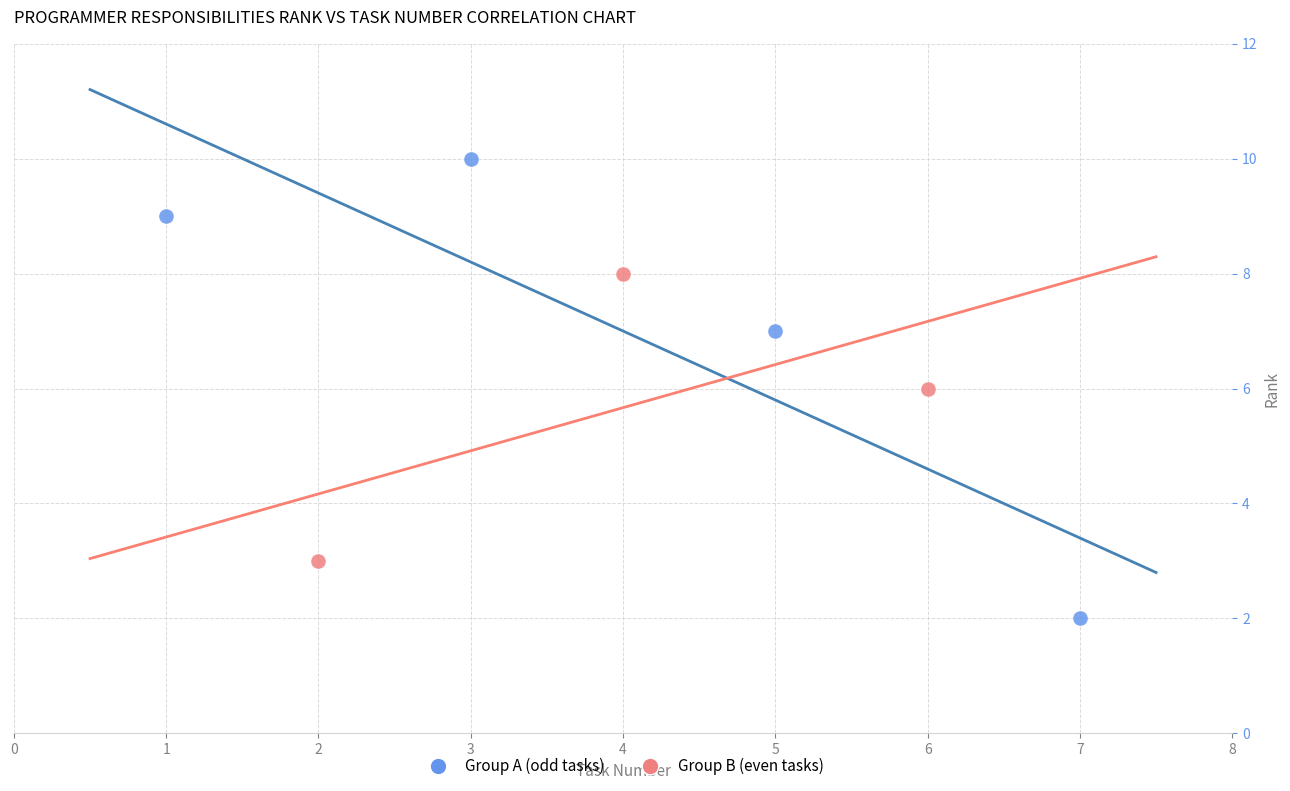

Which series contains the lowest Y value?

Group A (odd tasks)